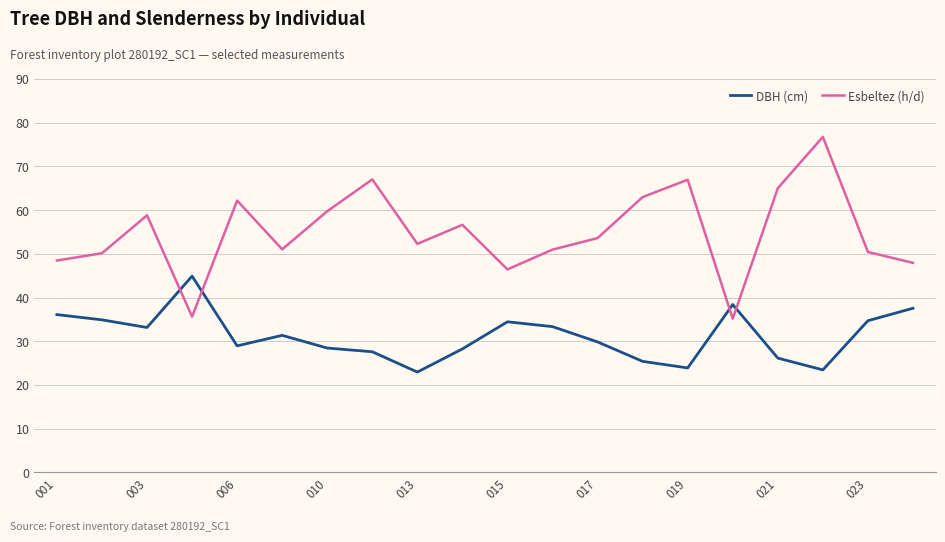

Which series ends up on top after the final intersection of Esbeltez (h/d) and DBH (cm)?

Esbeltez (h/d)